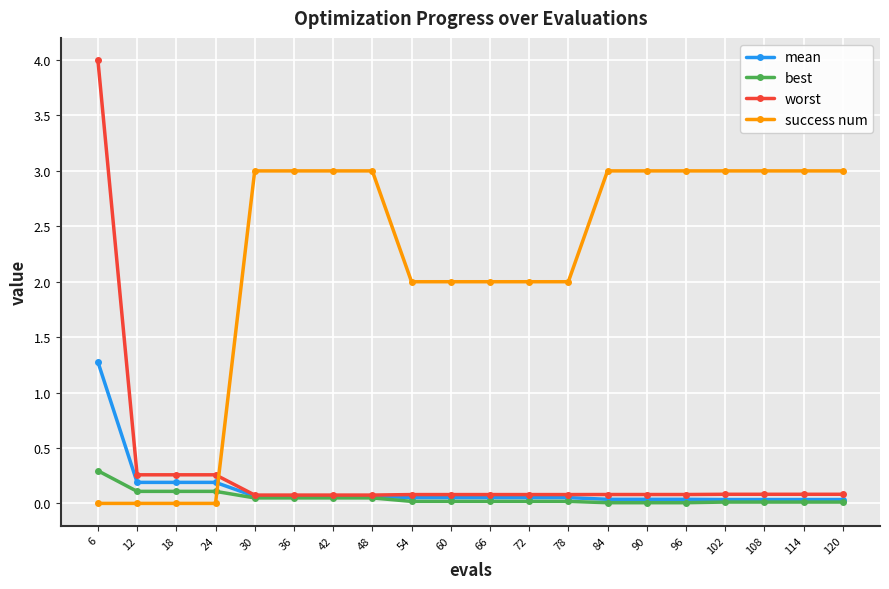

The worst series shows 0.4 at 12. True or false?

False